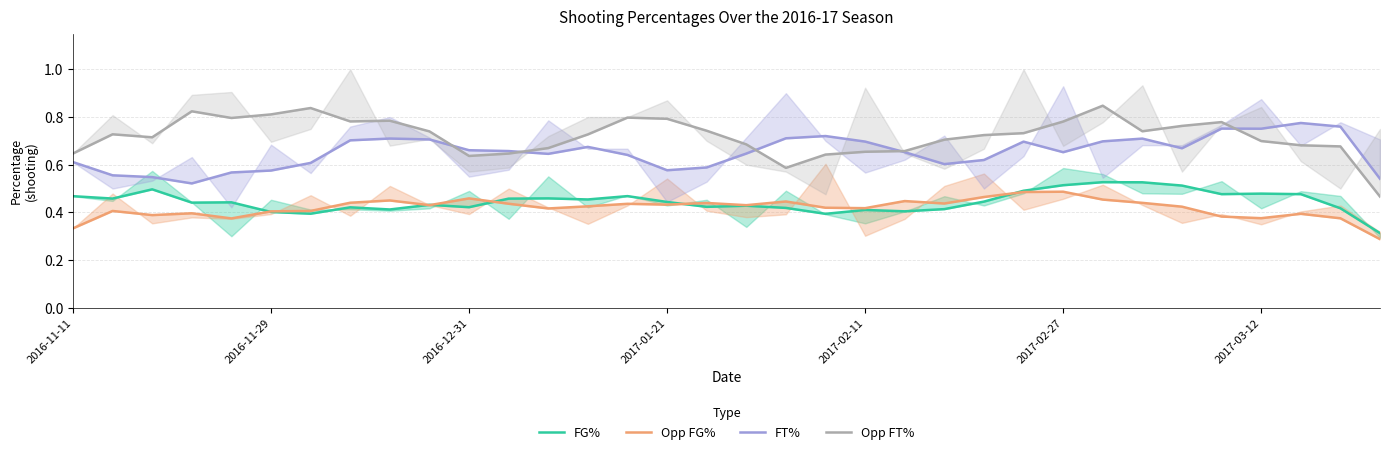

What is the smallest value displayed?

0.3